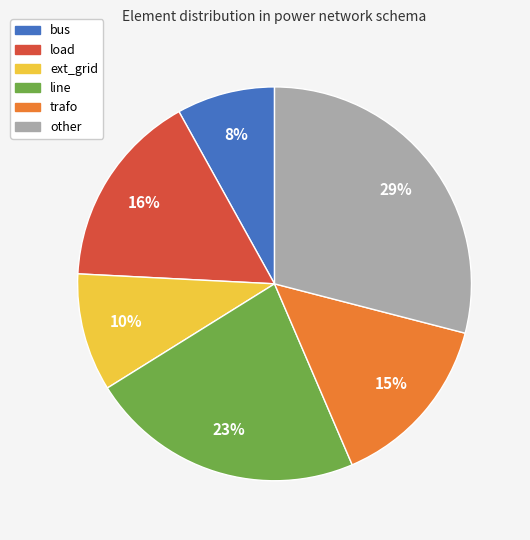

Between ext_grid and line, which is larger?

line